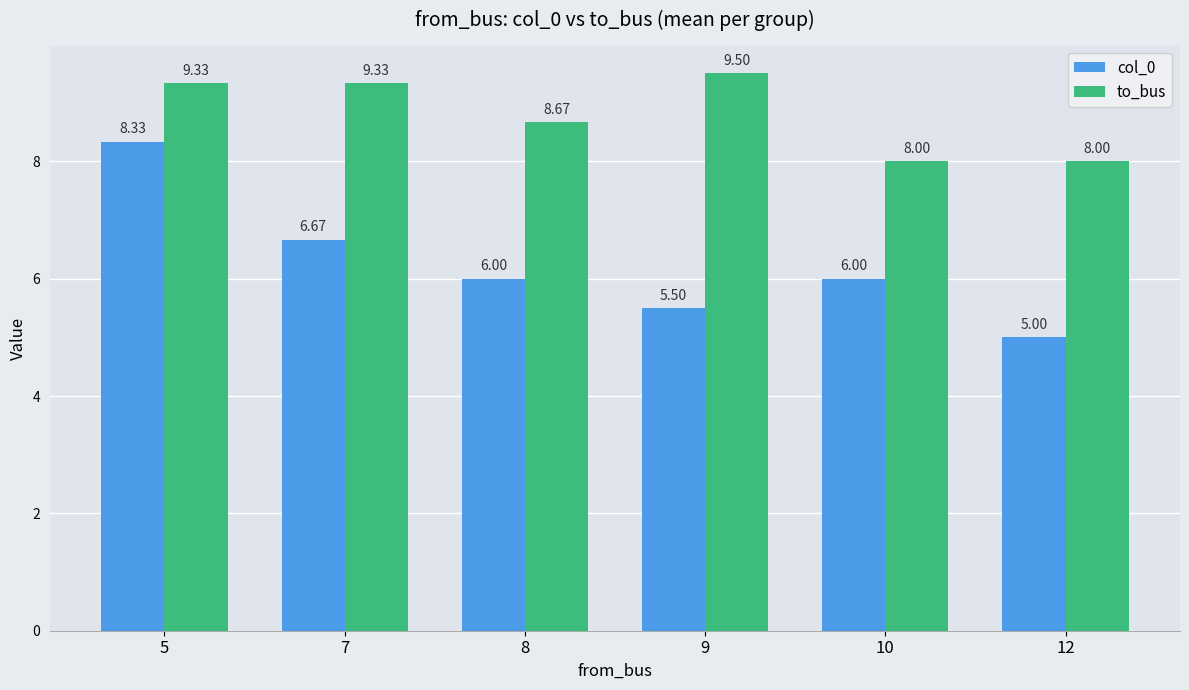

Which series has the largest total across all categories?

to_bus